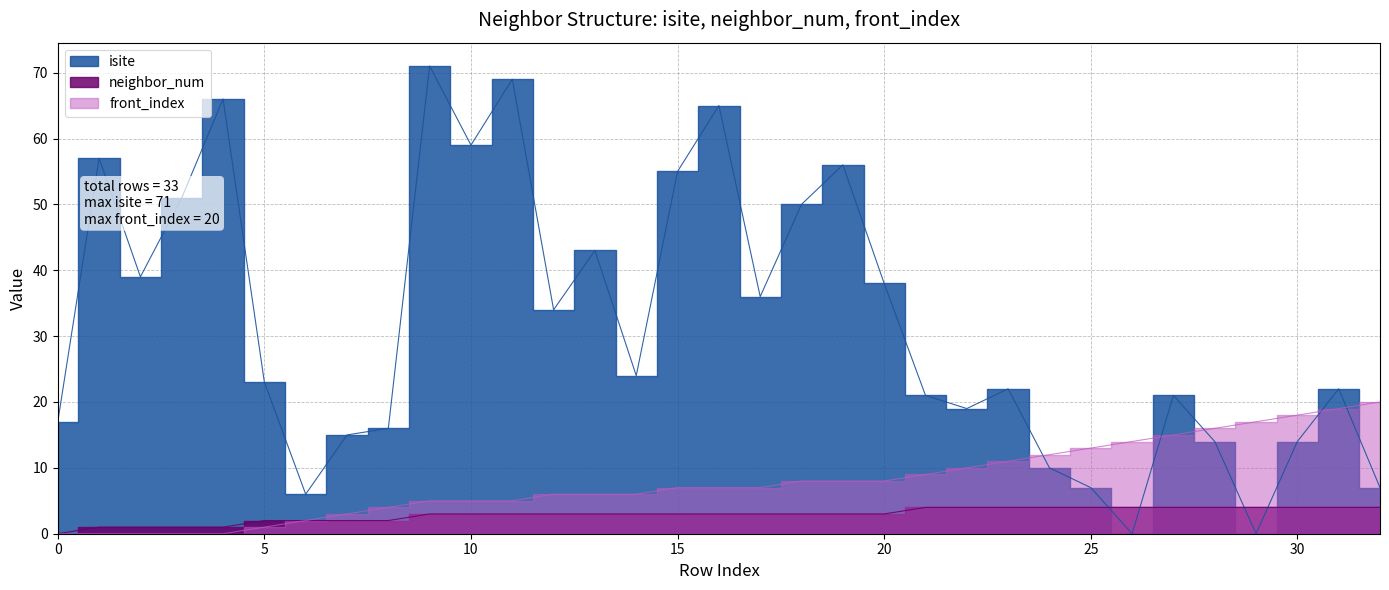

What is the value of the neighbor_num point at the 20th from the left?

3